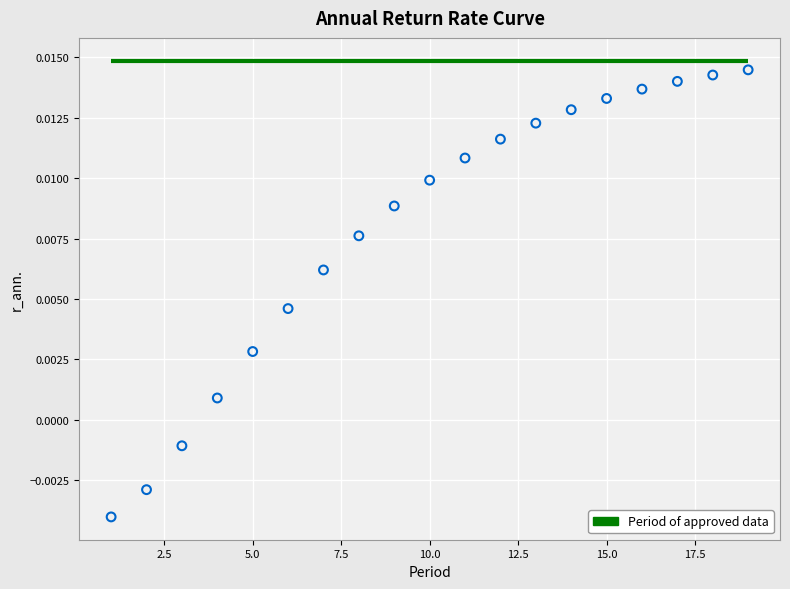

What is the range of X values (max minus min)?

18.0